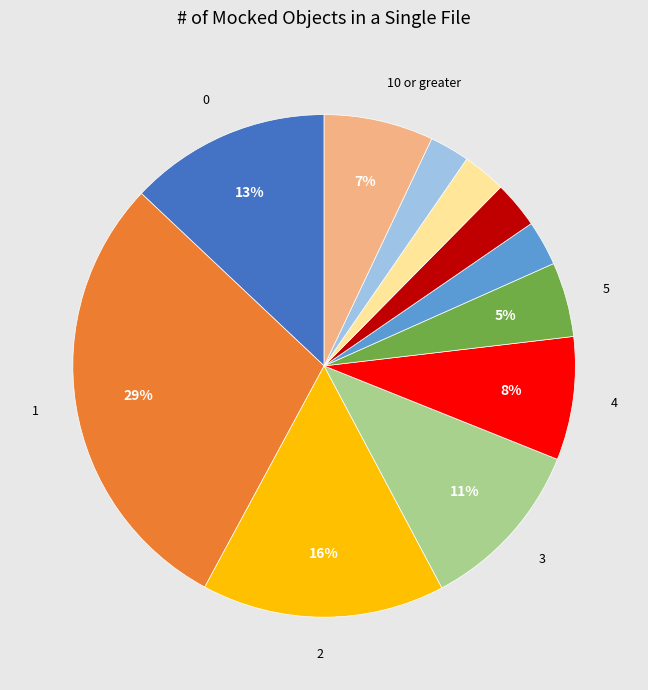

To the nearest percent, what is the average slice percentage?

9%